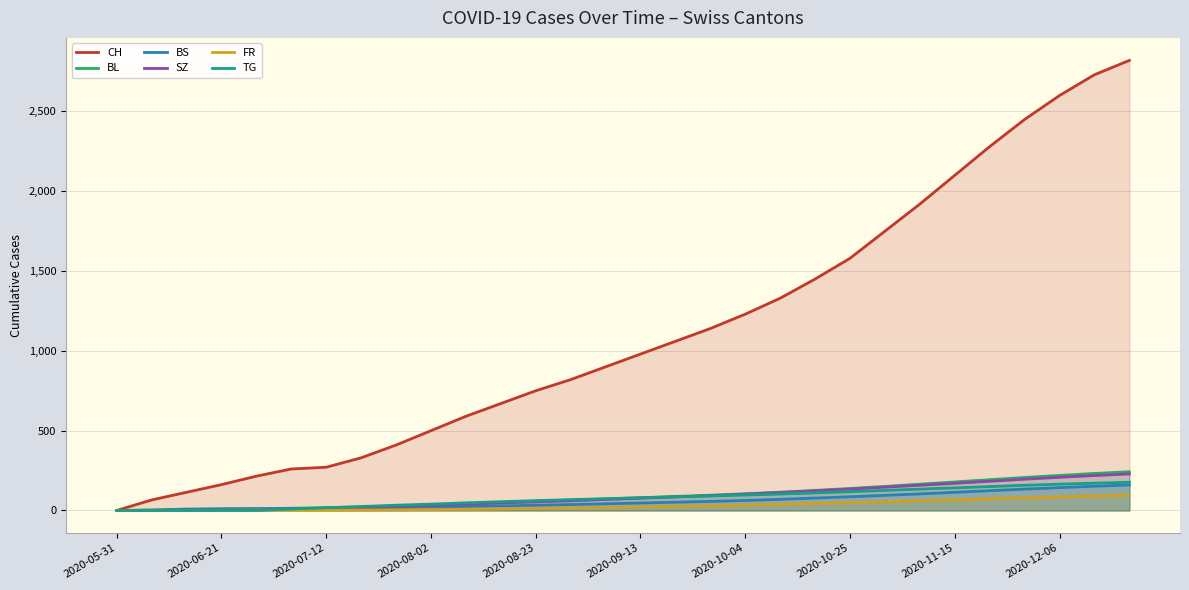

What is the sum of all BS values?

1756